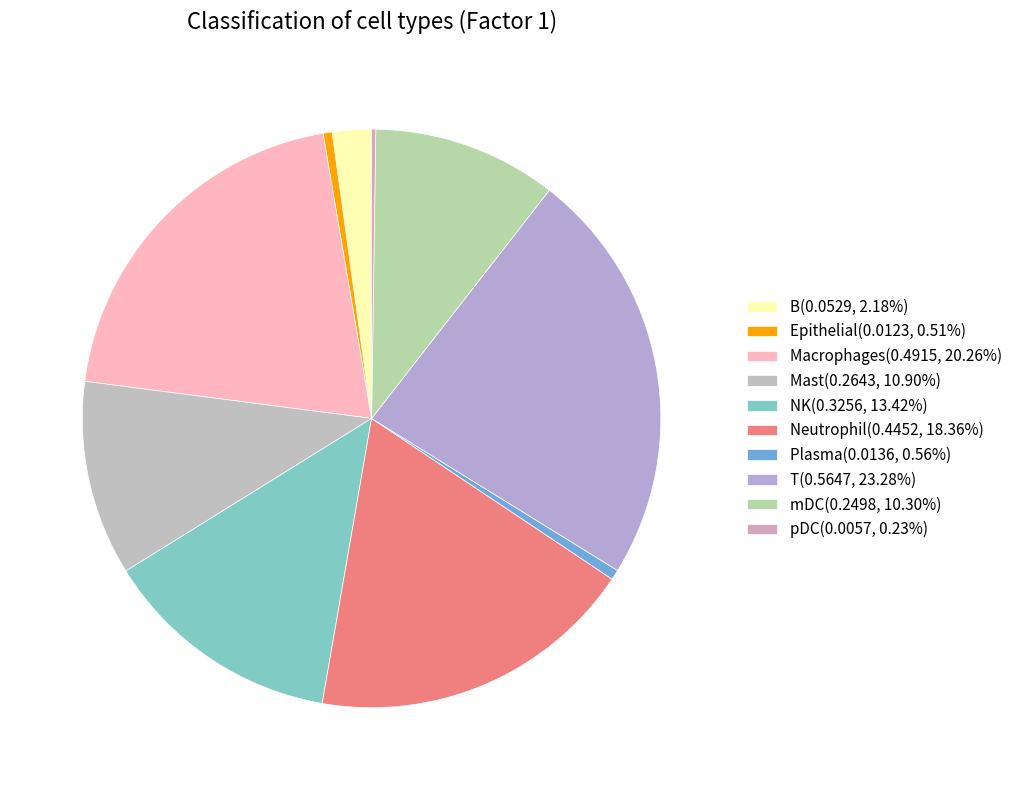

To the nearest percent, what is the combined percentage of Neutrophil and mDC?

29%